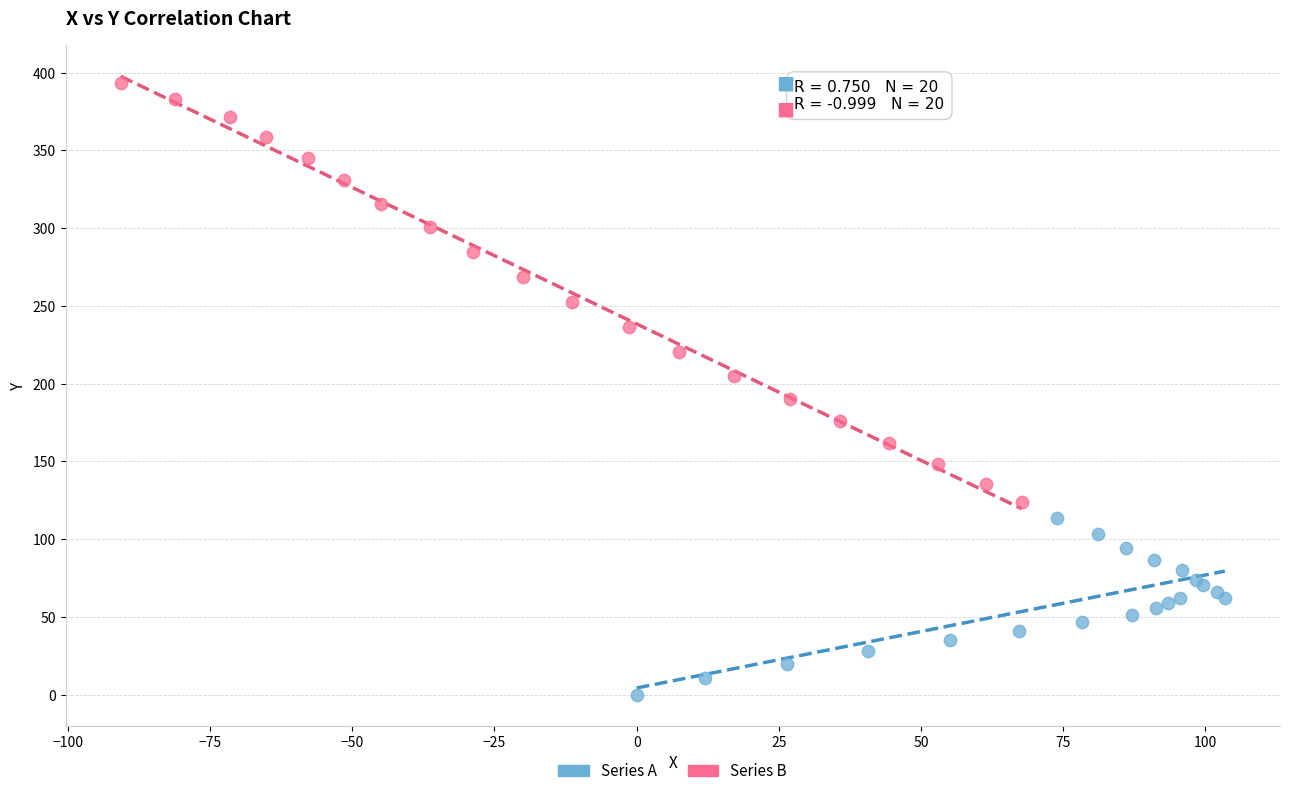

Which series has the widest spread of Y values?

Series B